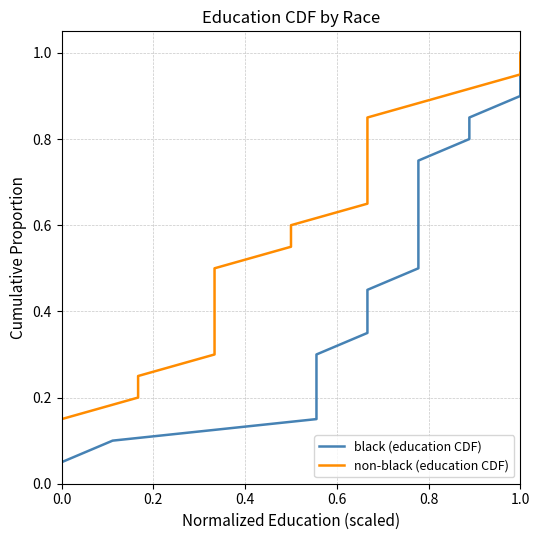

Is this an area chart (filled region under the line)?

No